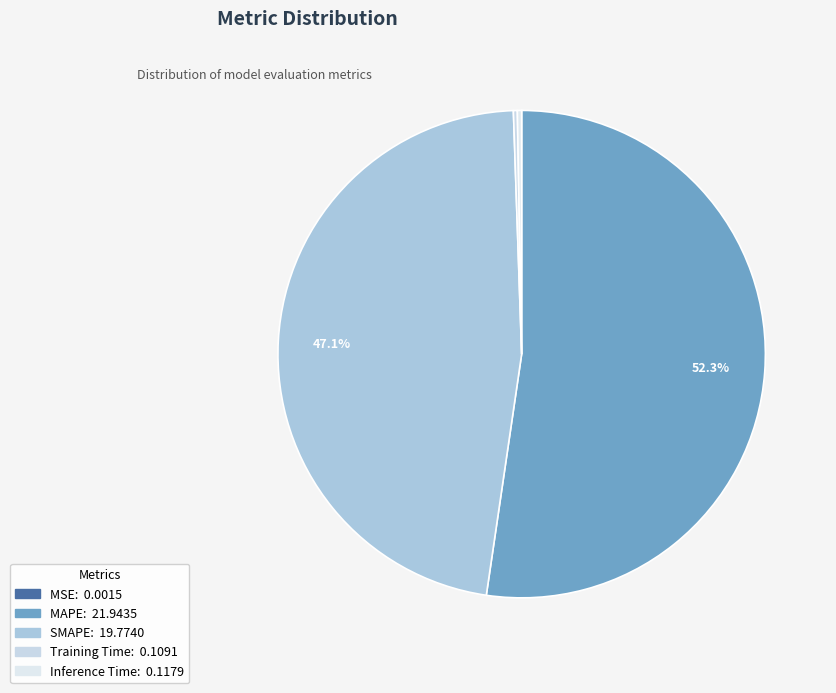

To the nearest percent, what portion does MAPE represent?

52%